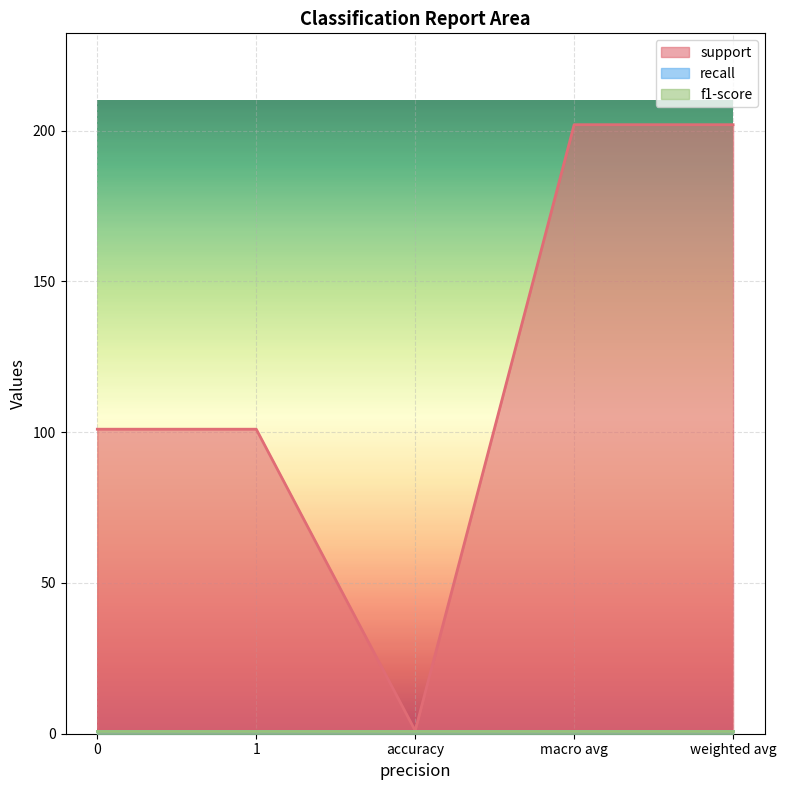

True or false: f1-score and recall intersect in this chart.

False